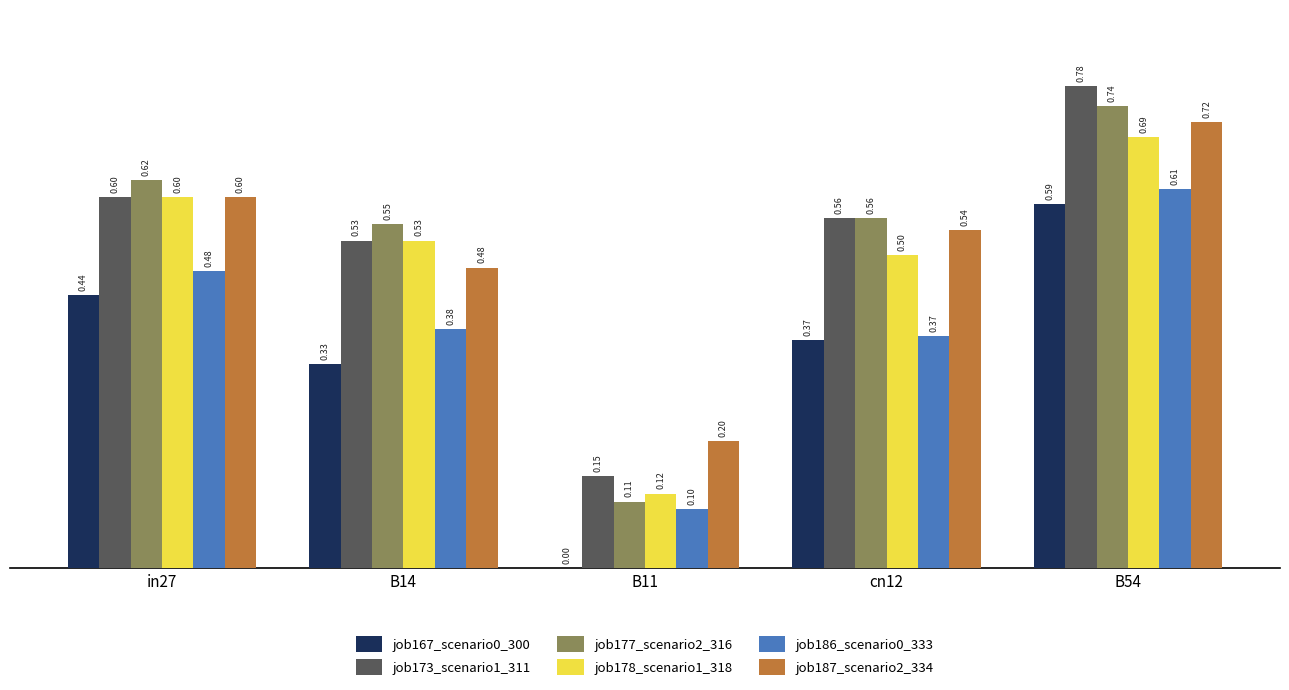

Are the bars horizontal?

No